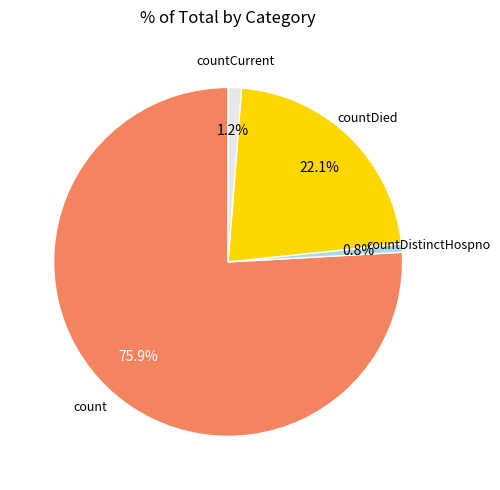

Is it true that countCurrent is 1% of the pie?

True